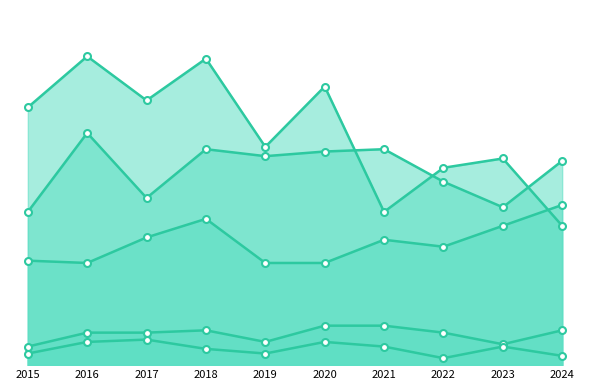

How many distinct data groups are displayed?

5